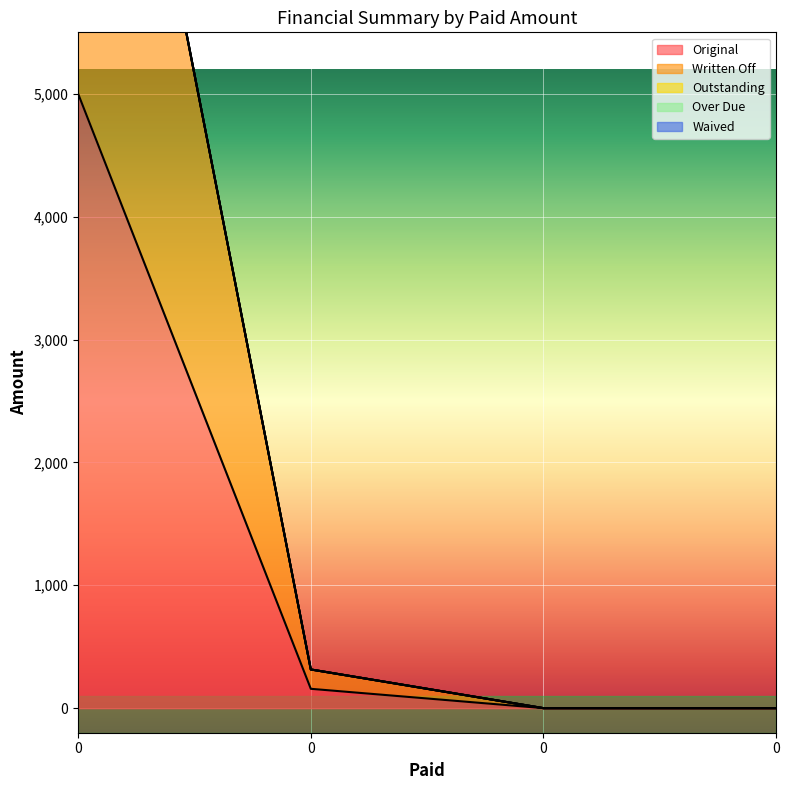

What is the total value across all series at 0?

10000.0